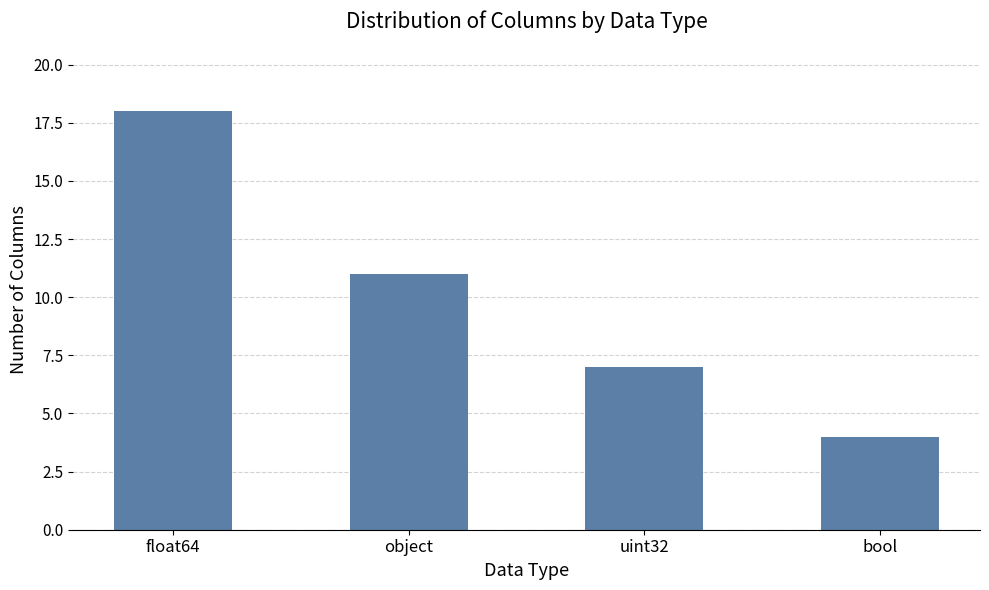

List the labels in order of value, smallest first.

bool, uint32, object, float64